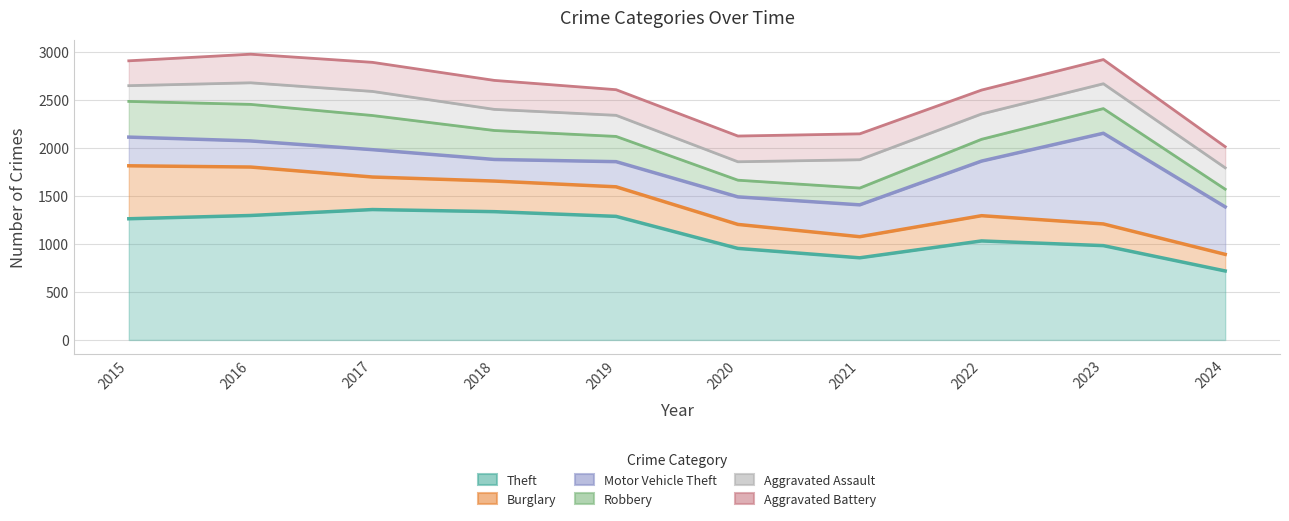

What is the difference between the highest and lowest values at 2023?

757